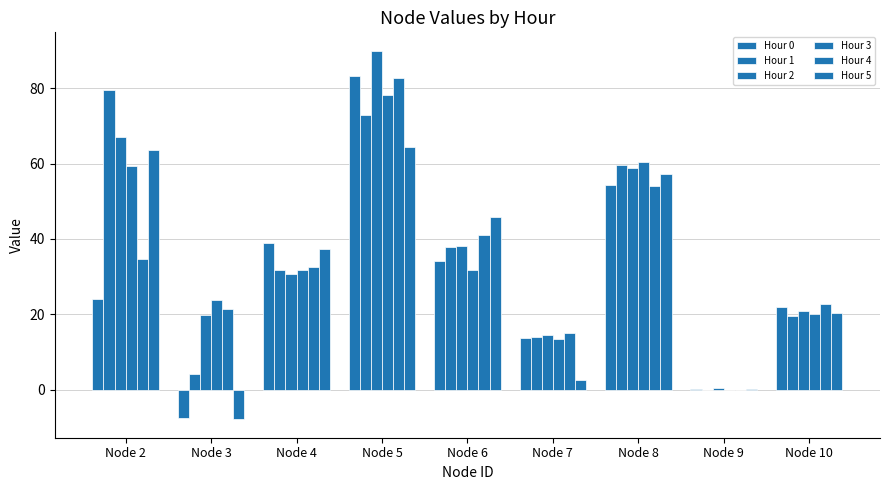

Reading right to left, transcribe all the data shown in this chart.

Hour 0: 22.0	0.2	54.3	13.7	34.2	83.2	38.9	-7.6	24.1
Hour 1: 19.6	0.0	59.7	14.0	37.9	72.9	31.6	4.1	79.5
Hour 2: 20.8	0.5	58.9	14.4	38.0	90.0	30.8	19.9	67.1
Hour 3: 20.0	0.0	60.5	13.5	31.6	78.2	31.8	23.7	59.3
Hour 4: 22.7	-0.1	54.1	14.9	41.1	82.6	32.6	21.5	34.6
Hour 5: 20.3	0.1	57.2	2.6	45.9	64.5	37.3	-7.9	63.7